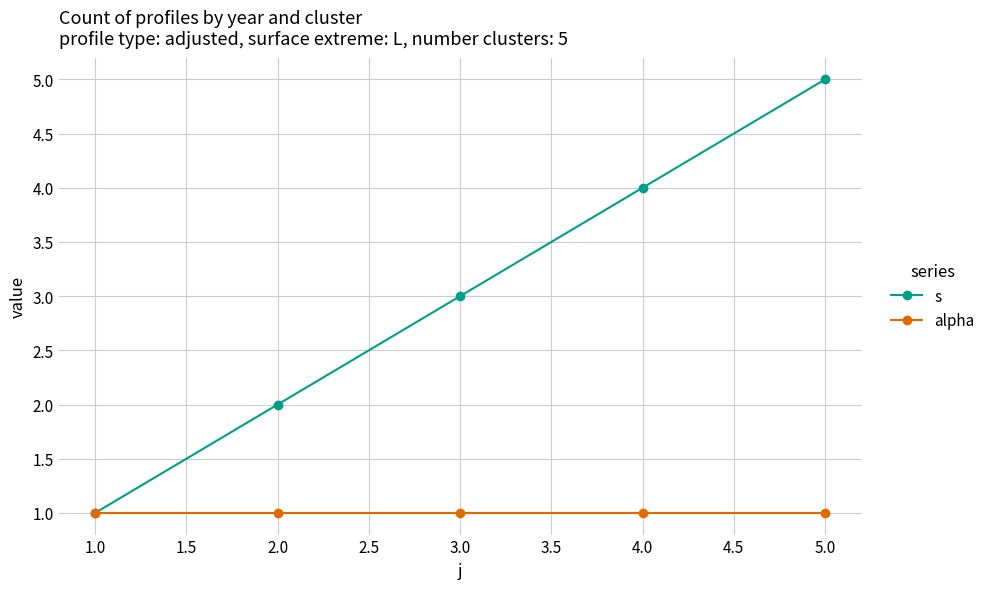

Reading left to right, extract all data points from this chart.

s: 1	2	3	4	5
alpha: 1	1	1	1	1